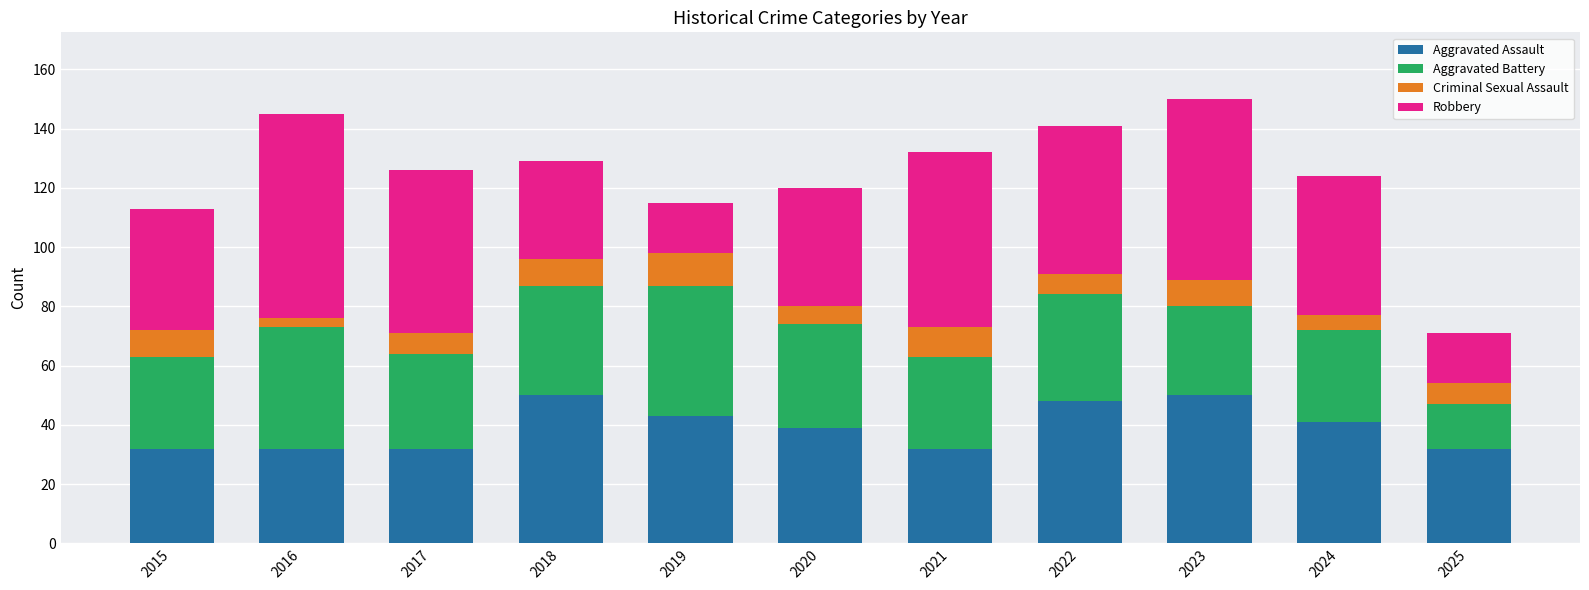

The value of Aggravated Assault at 2015 is 55. True or false?

False